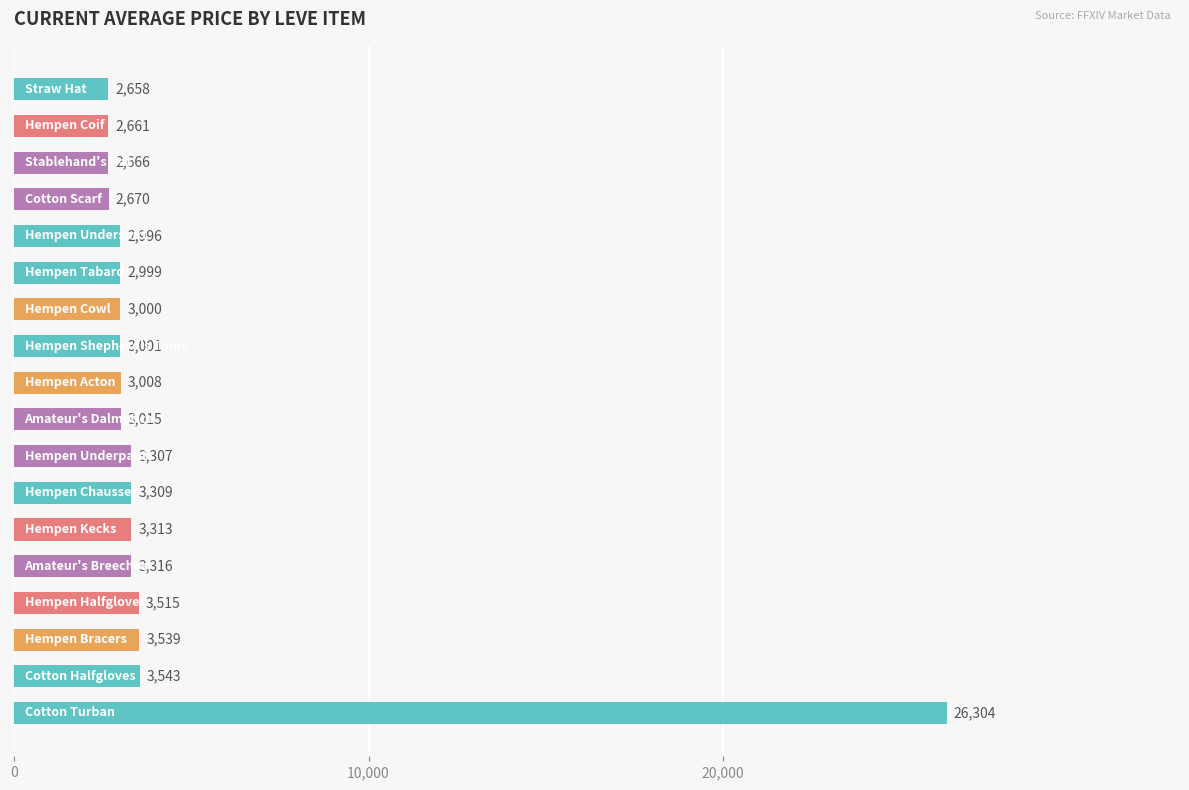

What is the maximum value shown in the chart?

26304